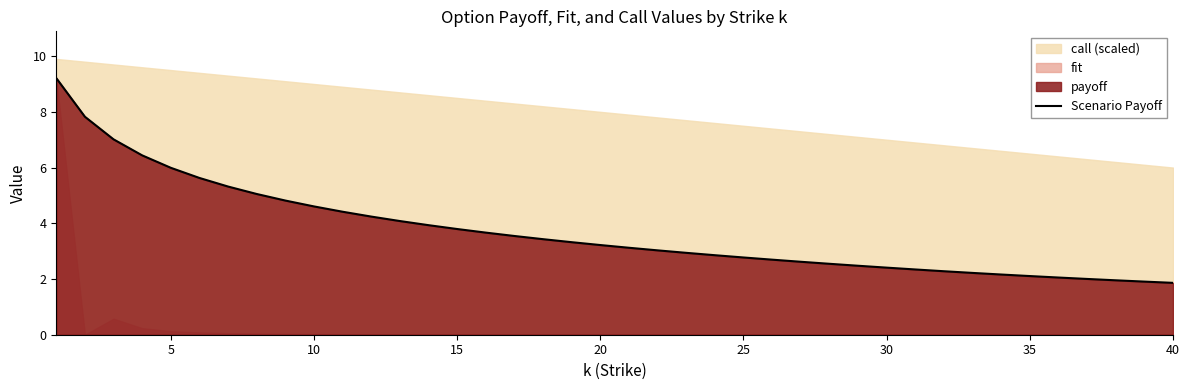

What is the minimum value for Scenario Payoff?

1.9